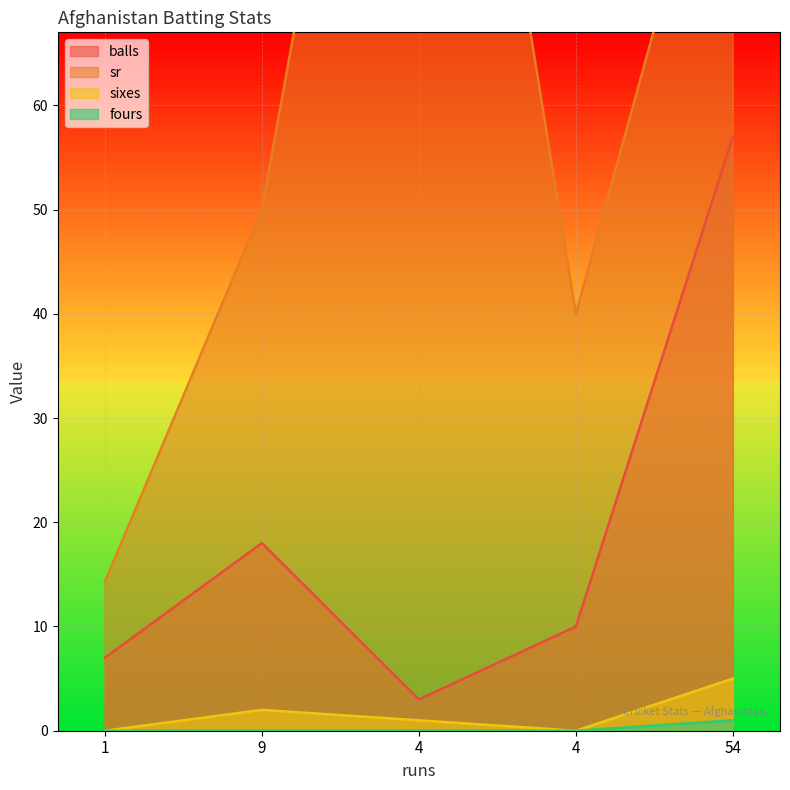

What is the sum of the balls values at 54 and 4?

67.0